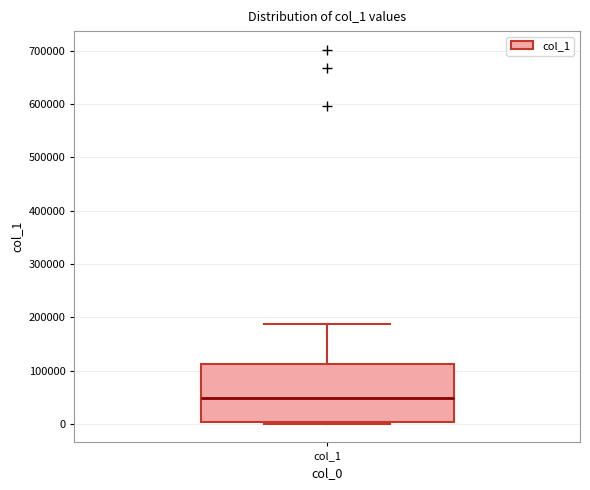

Read this box plot against the y-axis: the position of the median line, the range covered by the box, and the ends of both whiskers. The values are not printed on the chart, so give them approximately, as read against the axis.

median 50000, box 0 to 110000, whiskers 0 (just below the box's lower edge) to 190000